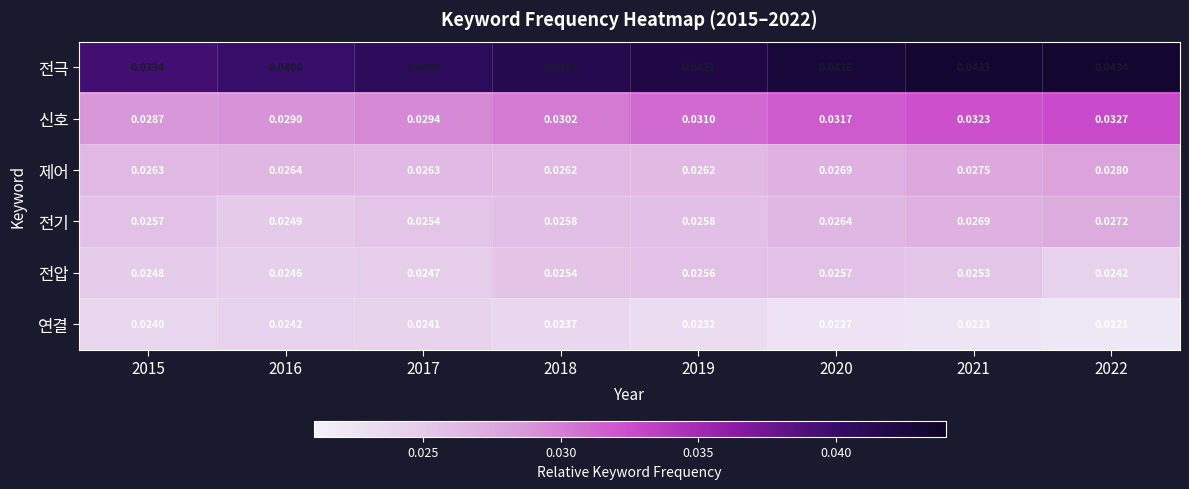

Rank the series at 2021 from highest to lowest value.

전극, 신호, 제어, 전기, 전압, 연결